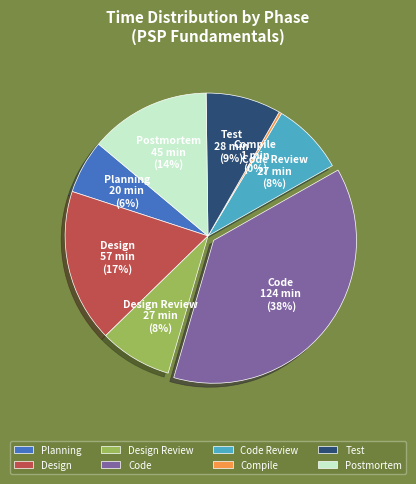

Between Code and Compile, which is larger?

Code